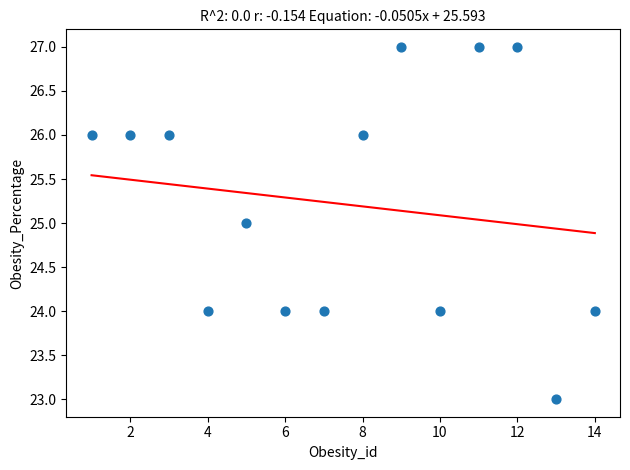

What is the range of Y values (max minus min)?

4